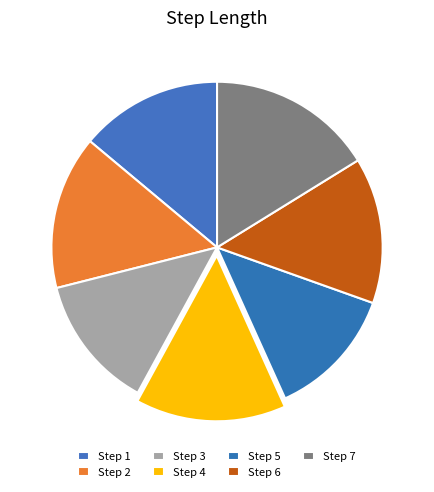

How many segments does this pie chart have?

7